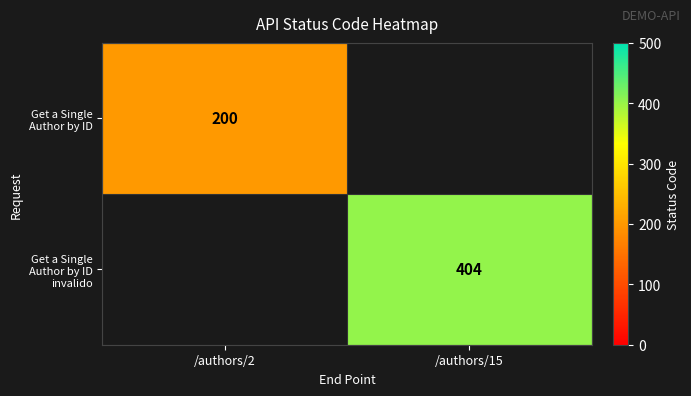

The Get a Single Author by ID series shows 108.9 at /authors/2. True or false?

False